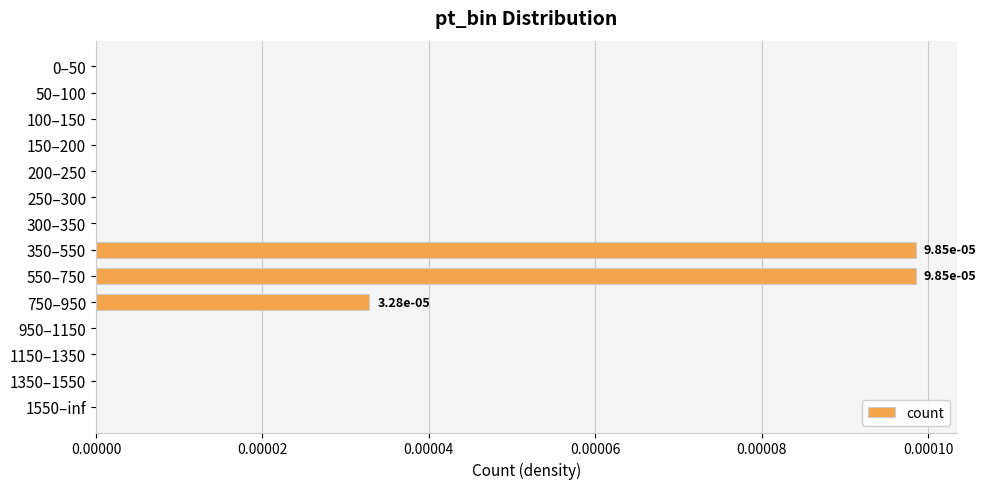

The chart shows a value of 0.0 at 0–50. True or false?

True